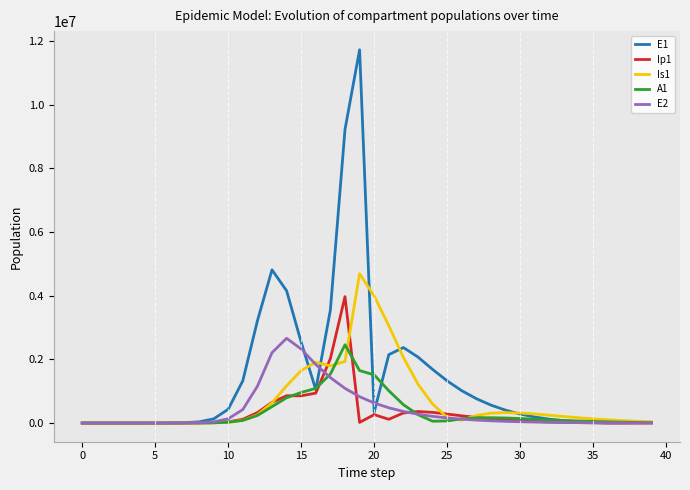

In E1, how many points are lower than both neighbors (excluding endpoints)?

3